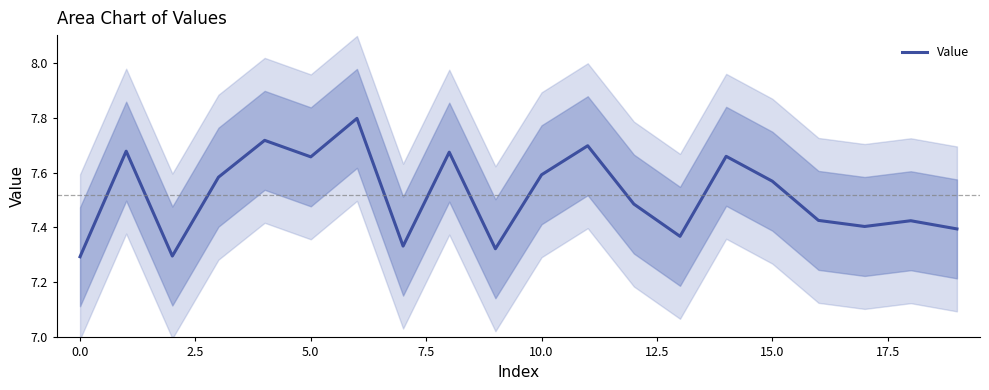

What is the average value?

7.5